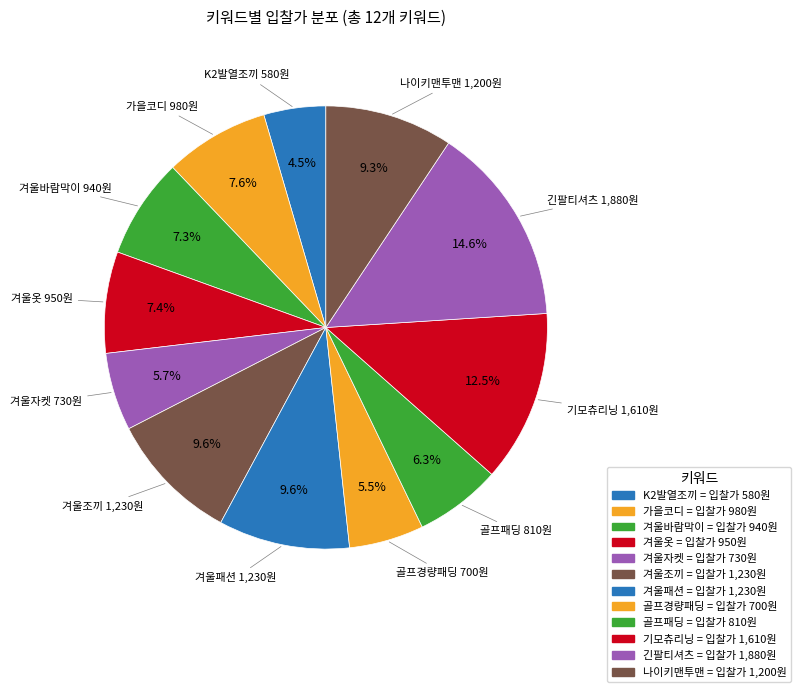

How many segments does this pie chart have?

12